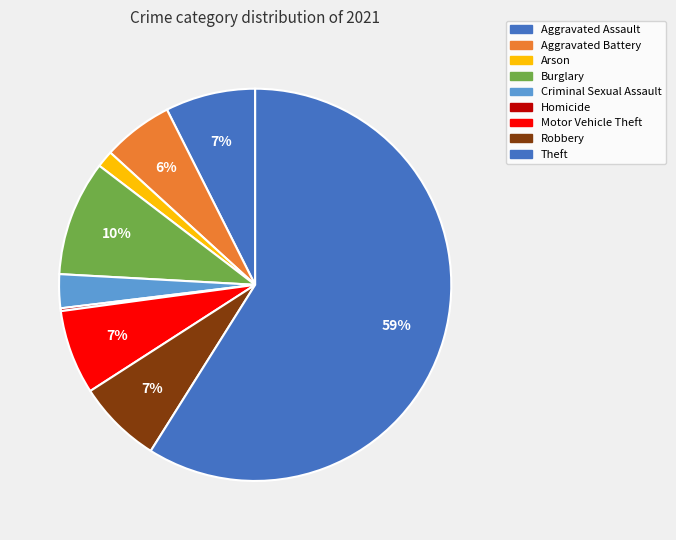

What is the largest slice in the pie chart?

Theft